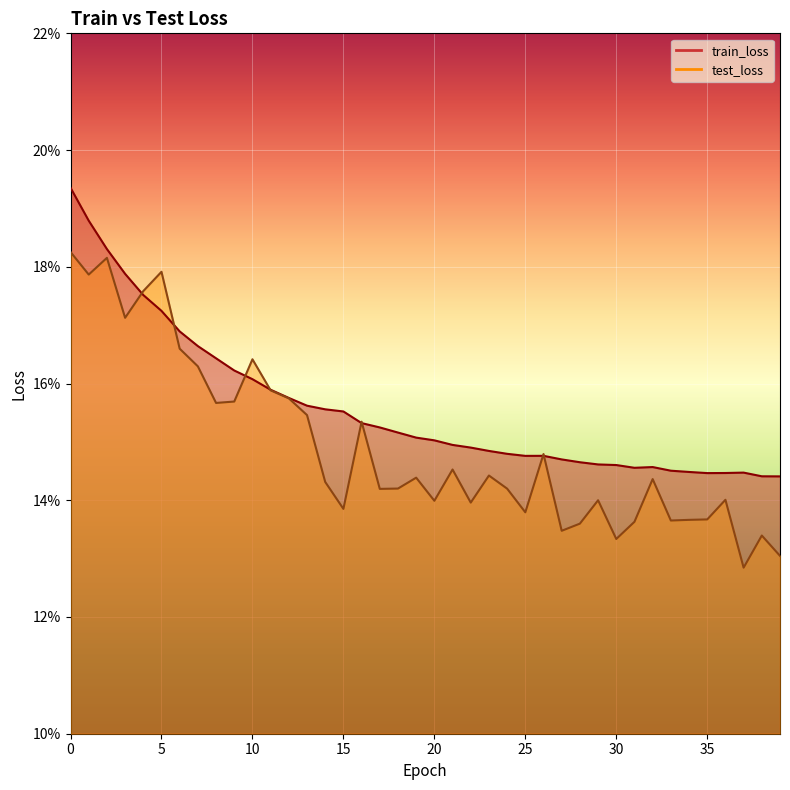

Reading left to right, what are all the values shown in this chart?

train_loss: 0=0.2	1=0.2	2=0.2	3=0.2	4=0.2	5=0.2	6=0.2	7=0.2	8=0.2	9=0.2	10=0.2	11=0.2	12=0.2	13=0.2	14=0.2	15=0.2	16=0.2	17=0.2	18=0.2	19=0.2	20=0.2	21=0.1	22=0.1	23=0.1	24=0.1	25=0.1	26=0.1	27=0.1	28=0.1	29=0.1	30=0.1	31=0.1	32=0.1	33=0.1	34=0.1	35=0.1	36=0.1	37=0.1	38=0.1	39=0.1
test_loss: 0=0.2	1=0.2	2=0.2	3=0.2	4=0.2	5=0.2	6=0.2	7=0.2	8=0.2	9=0.2	10=0.2	11=0.2	12=0.2	13=0.2	14=0.1	15=0.1	16=0.2	17=0.1	18=0.1	19=0.1	20=0.1	21=0.1	22=0.1	23=0.1	24=0.1	25=0.1	26=0.1	27=0.1	28=0.1	29=0.1	30=0.1	31=0.1	32=0.1	33=0.1	34=0.1	35=0.1	36=0.1	37=0.1	38=0.1	39=0.1